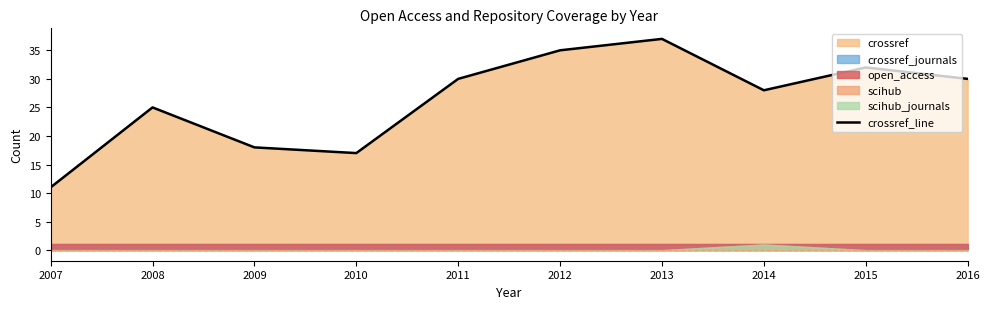

How many lines are shown in the chart?

1